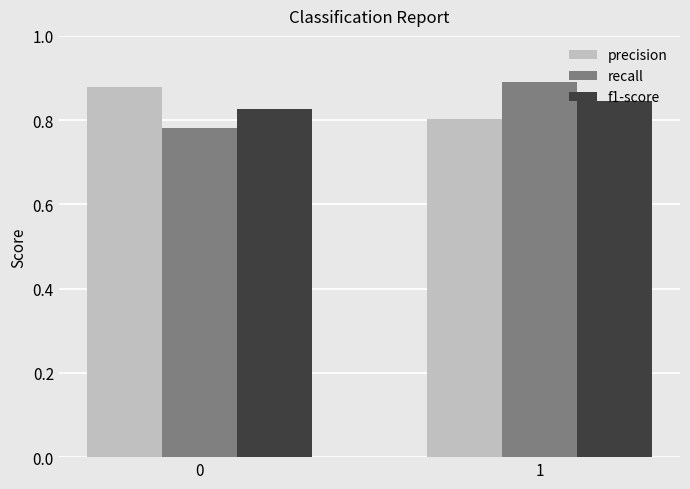

The value of f1-score at 1 is 1.2. True or false?

False